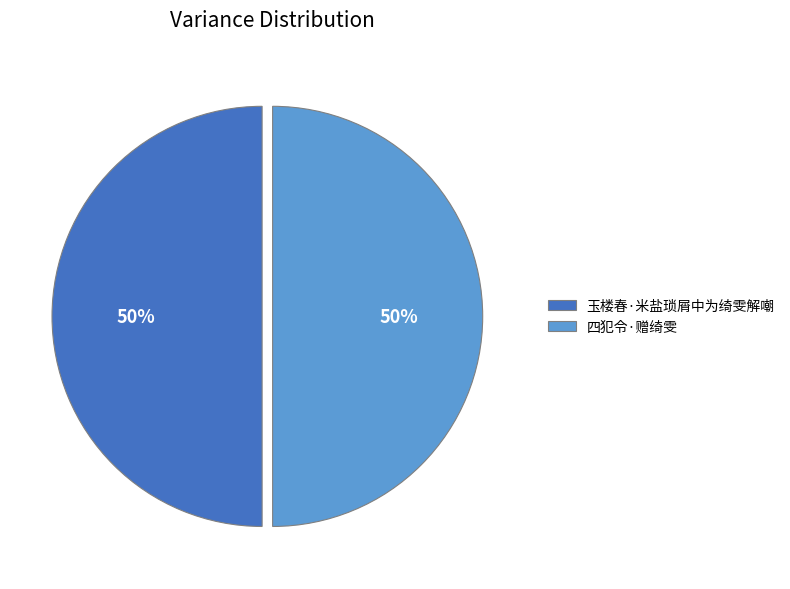

Count the number of slices in the pie.

2